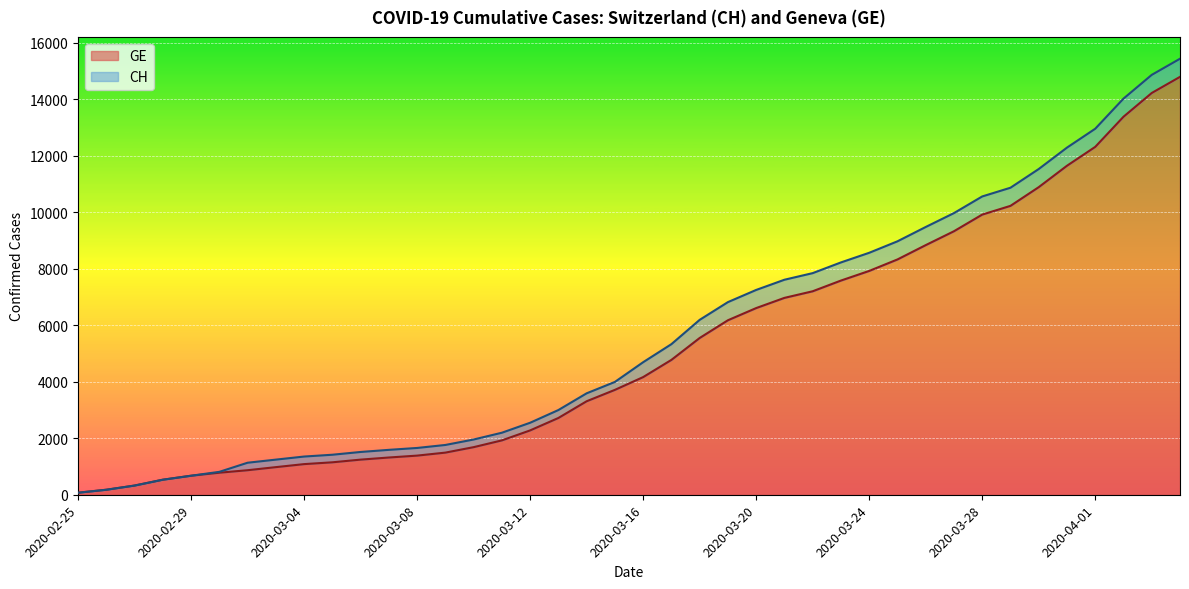

True or false: CH has a value of 896 at 2020-03-13.

False